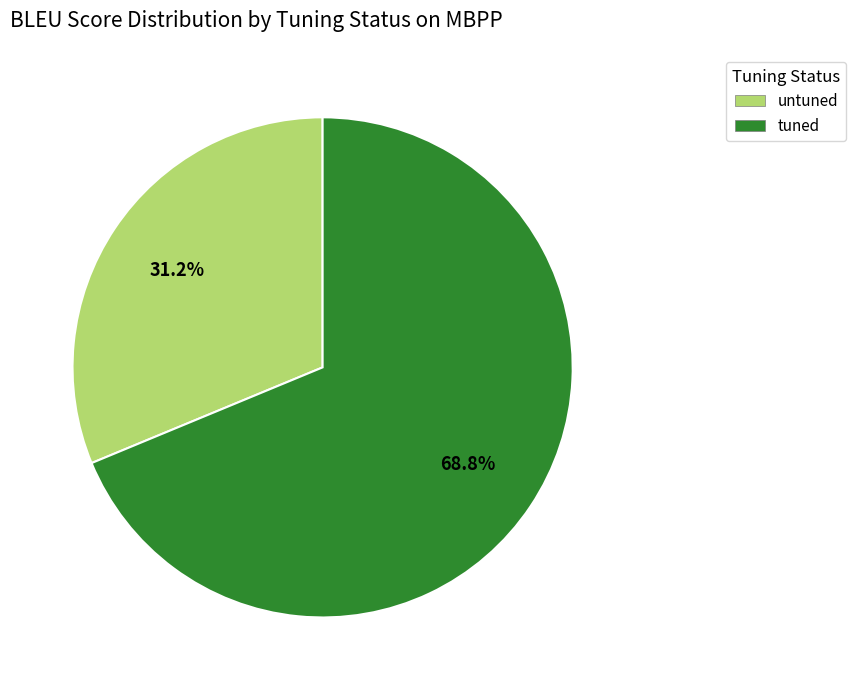

Is it true that untuned is 24% of the pie?

False